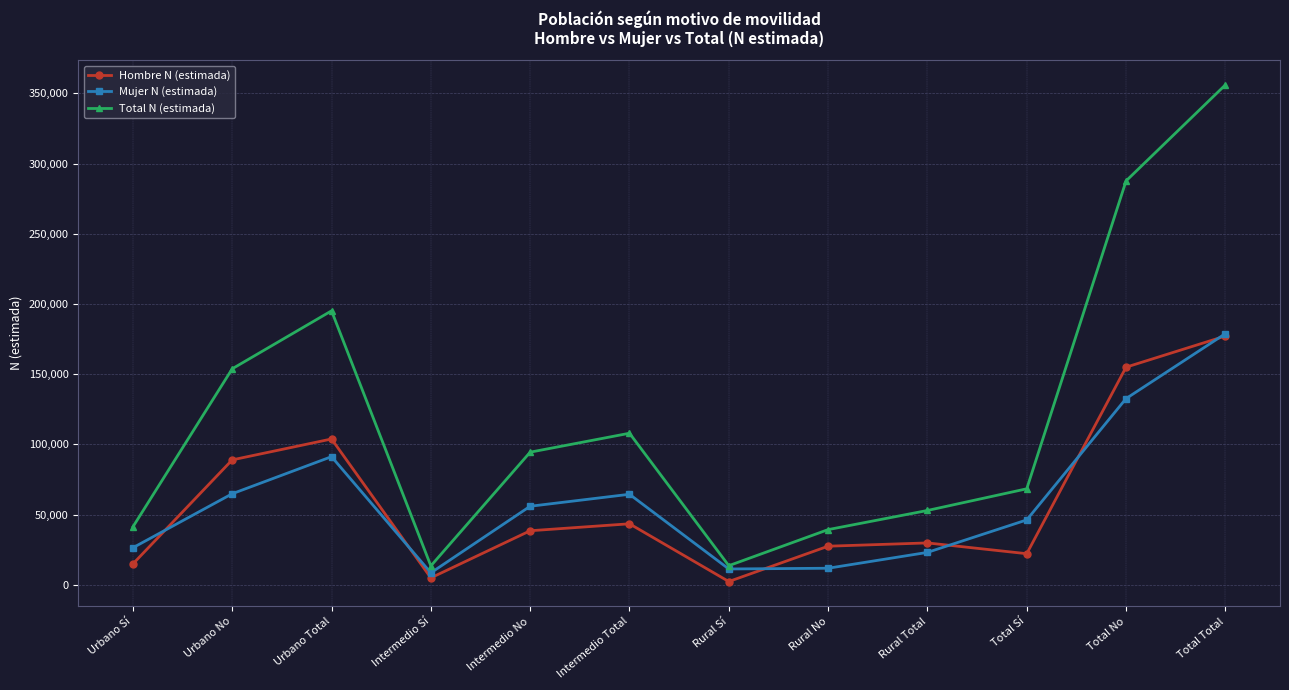

True or false: Hombre N (estimada) and Total N (estimada) cross at least once.

False